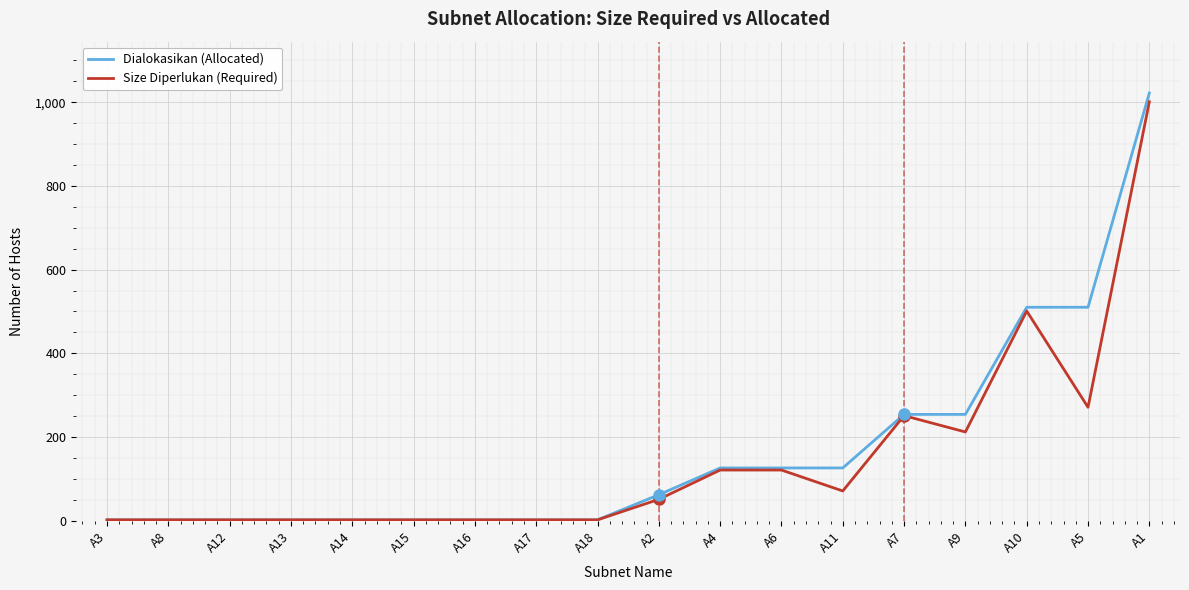

At which label is Size Diperlukan (Required) closest to 501?

A10